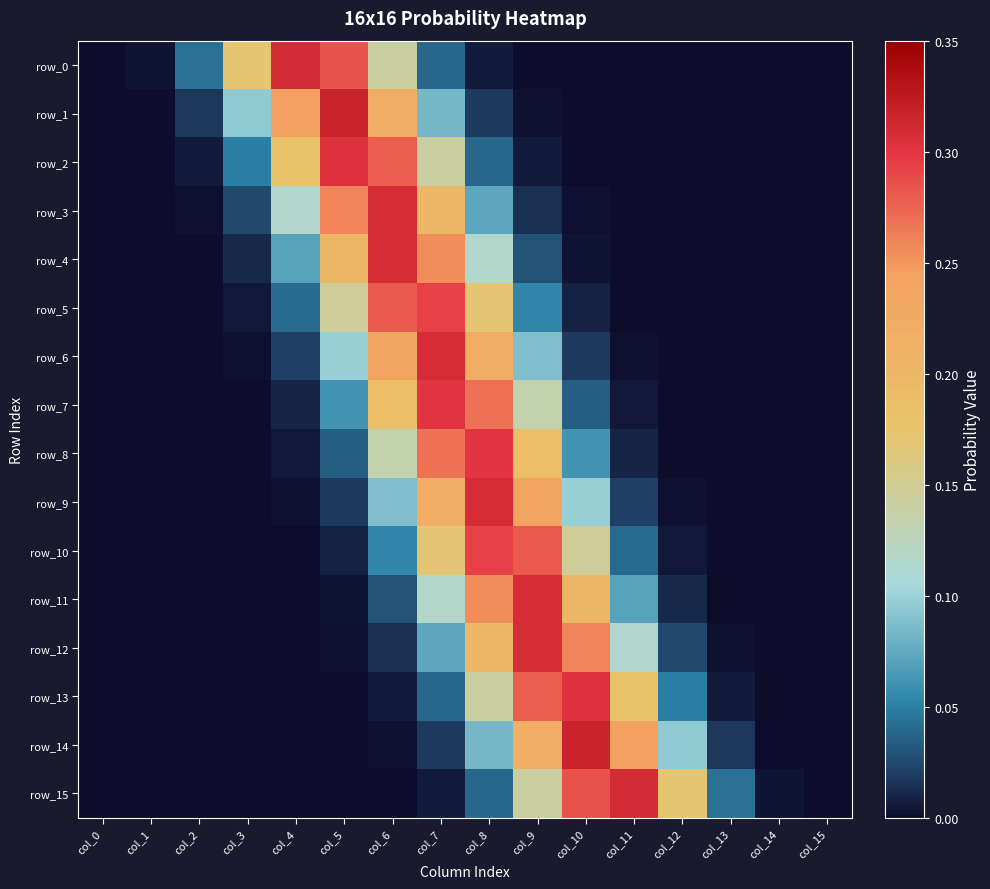

Reading left to right, extract all data points from this chart.

row_0: 0.0	0.0	0.0	0.2	0.3	0.3	0.1	0.0	0.0	0.0	0.0	0.0	0.0	0.0	0.0	0.0
row_1: 0.0	0.0	0.0	0.1	0.2	0.3	0.2	0.1	0.0	0.0	0.0	0.0	0.0	0.0	0.0	0.0
row_2: 0.0	0.0	0.0	0.1	0.2	0.3	0.3	0.1	0.0	0.0	0.0	0.0	0.0	0.0	0.0	0.0
row_3: 0.0	0.0	0.0	0.0	0.1	0.3	0.3	0.2	0.1	0.0	0.0	0.0	0.0	0.0	0.0	0.0
row_4: 0.0	0.0	0.0	0.0	0.1	0.2	0.3	0.3	0.1	0.0	0.0	0.0	0.0	0.0	0.0	0.0
row_5: 0.0	0.0	0.0	0.0	0.0	0.1	0.3	0.3	0.2	0.1	0.0	0.0	0.0	0.0	0.0	0.0
row_6: 0.0	0.0	0.0	0.0	0.0	0.1	0.2	0.3	0.2	0.1	0.0	0.0	0.0	0.0	0.0	0.0
row_7: 0.0	0.0	0.0	0.0	0.0	0.1	0.2	0.3	0.3	0.1	0.0	0.0	0.0	0.0	0.0	0.0
row_8: 0.0	0.0	0.0	0.0	0.0	0.0	0.1	0.3	0.3	0.2	0.1	0.0	0.0	0.0	0.0	0.0
row_9: 0.0	0.0	0.0	0.0	0.0	0.0	0.1	0.2	0.3	0.2	0.1	0.0	0.0	0.0	0.0	0.0
row_10: 0.0	0.0	0.0	0.0	0.0	0.0	0.1	0.2	0.3	0.3	0.1	0.0	0.0	0.0	0.0	0.0
row_11: 0.0	0.0	0.0	0.0	0.0	0.0	0.0	0.1	0.3	0.3	0.2	0.1	0.0	0.0	0.0	0.0
row_12: 0.0	0.0	0.0	0.0	0.0	0.0	0.0	0.1	0.2	0.3	0.3	0.1	0.0	0.0	0.0	0.0
row_13: 0.0	0.0	0.0	0.0	0.0	0.0	0.0	0.0	0.1	0.3	0.3	0.2	0.1	0.0	0.0	0.0
row_14: 0.0	0.0	0.0	0.0	0.0	0.0	0.0	0.0	0.1	0.2	0.3	0.2	0.1	0.0	0.0	0.0
row_15: 0.0	0.0	0.0	0.0	0.0	0.0	0.0	0.0	0.0	0.1	0.3	0.3	0.2	0.0	0.0	0.0